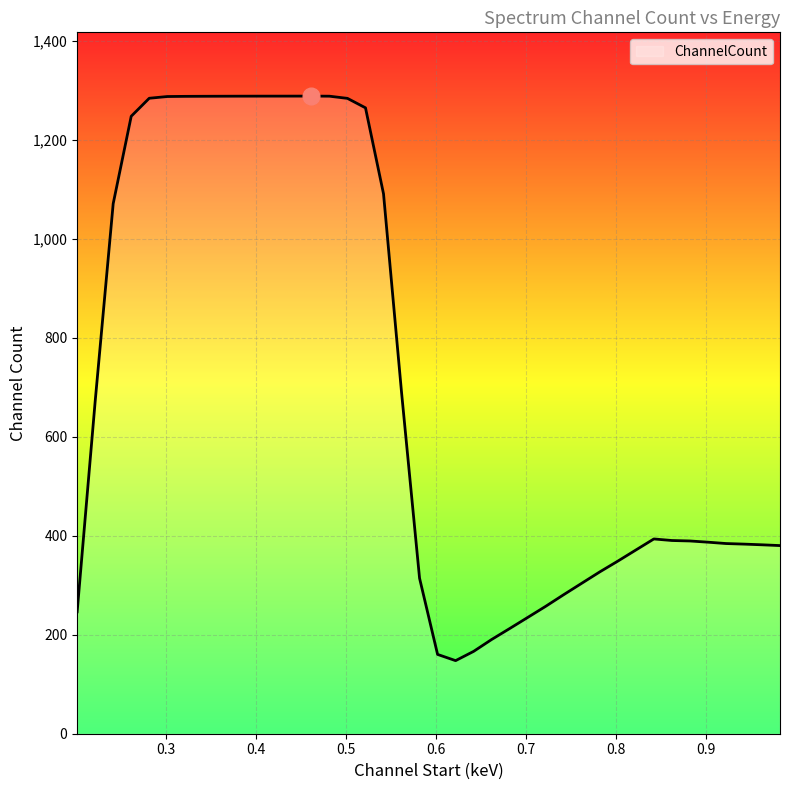

What is the greatest value displayed?

1288.7